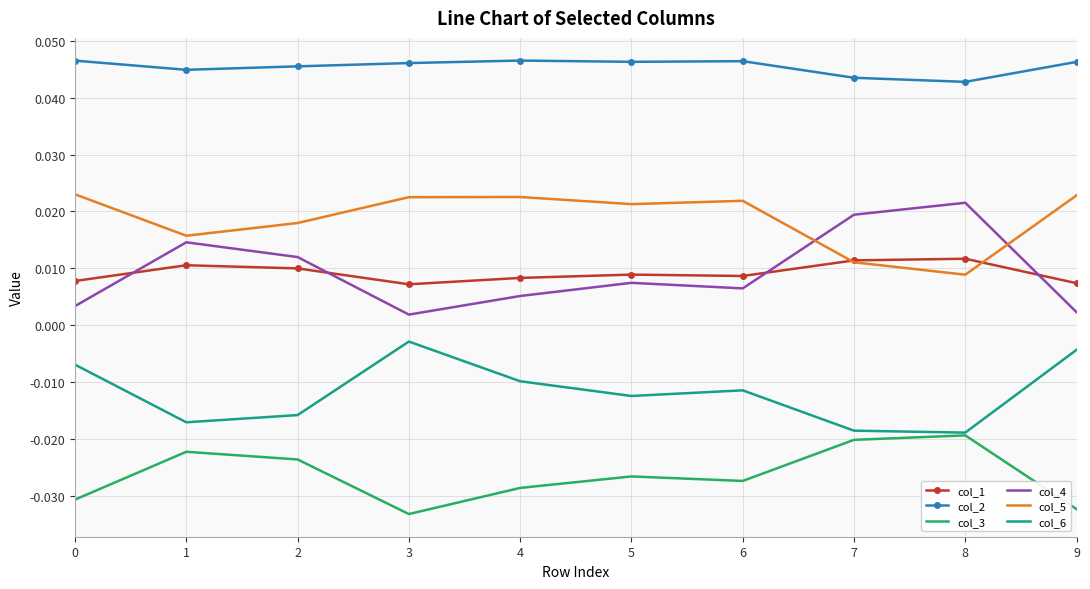

Where is the first local minimum for col_6?

1